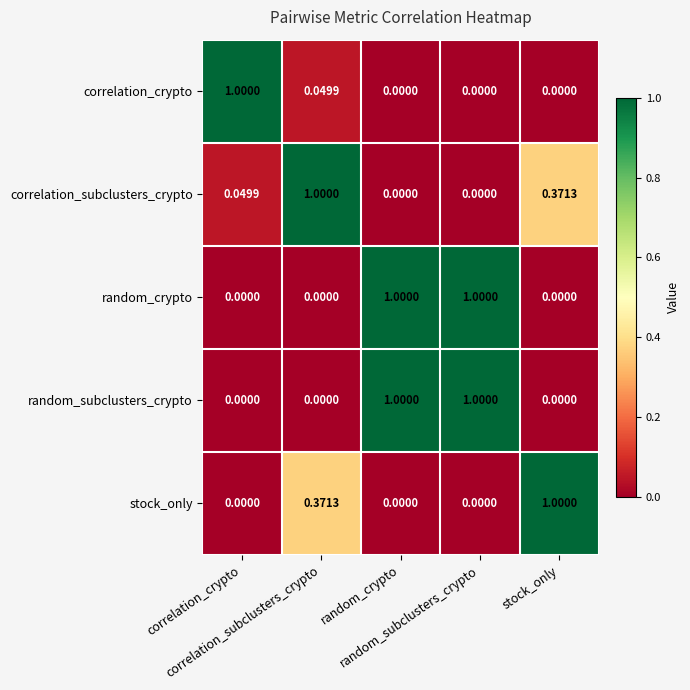

Reading left to right, transcribe all the data shown in this chart.

correlation_crypto: correlation_crypto=1.0	correlation_subclusters_crypto=0.0	random_crypto=0.0	random_subclusters_crypto=0.0	stock_only=0.0
correlation_subclusters_crypto: correlation_crypto=0.0	correlation_subclusters_crypto=1.0	random_crypto=0.0	random_subclusters_crypto=0.0	stock_only=0.4
random_crypto: correlation_crypto=0.0	correlation_subclusters_crypto=0.0	random_crypto=1.0	random_subclusters_crypto=1.0	stock_only=0.0
random_subclusters_crypto: correlation_crypto=0.0	correlation_subclusters_crypto=0.0	random_crypto=1.0	random_subclusters_crypto=1.0	stock_only=0.0
stock_only: correlation_crypto=0.0	correlation_subclusters_crypto=0.4	random_crypto=0.0	random_subclusters_crypto=0.0	stock_only=1.0